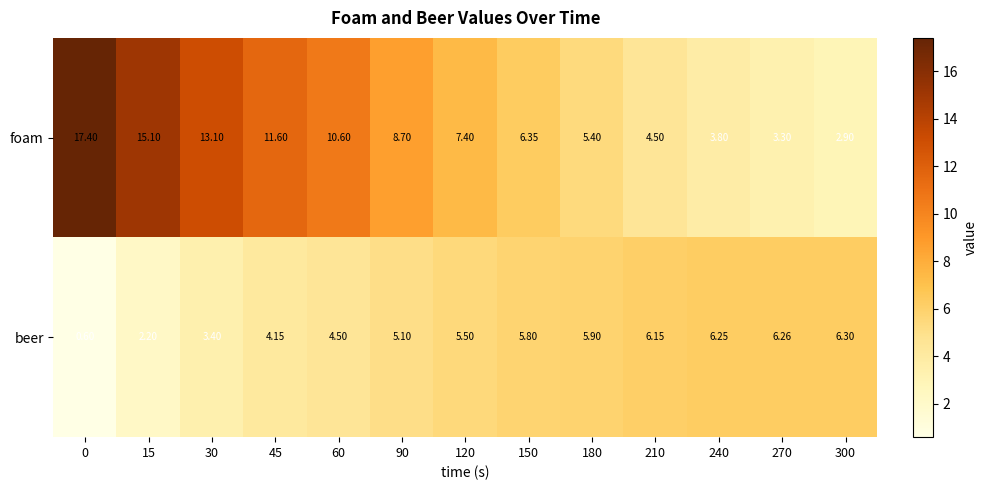

List the series in order of their peak value, highest first.

foam, beer